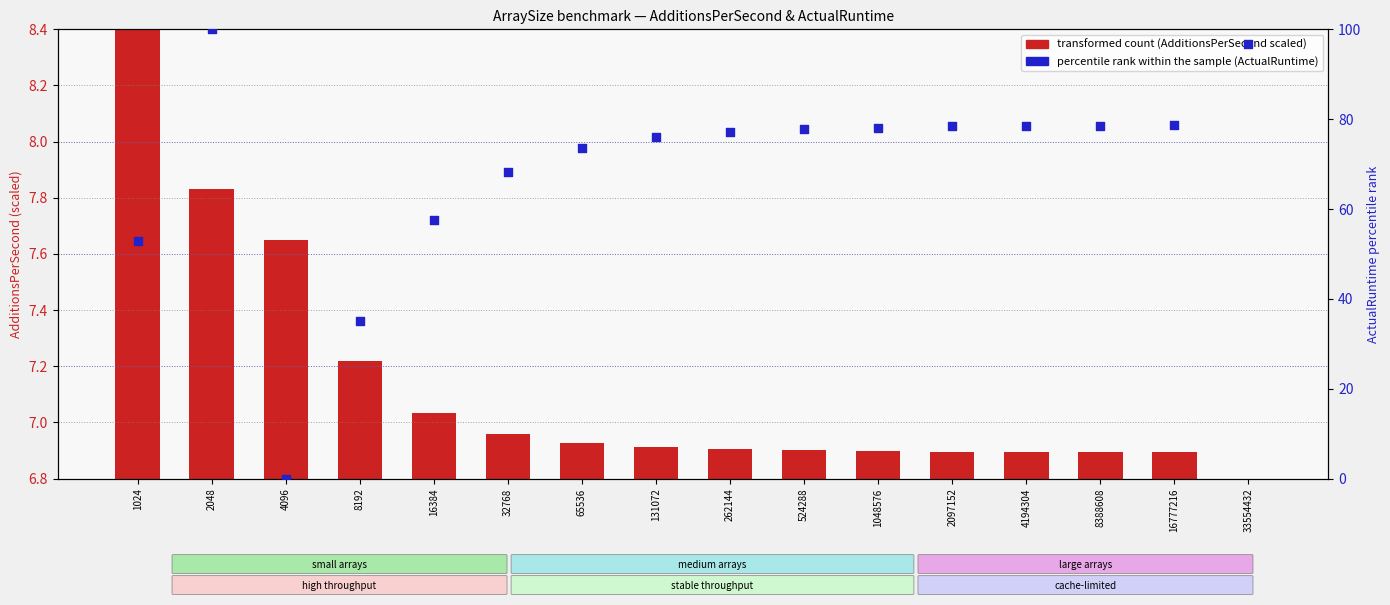

Is the value of percentile rank within sample (ActualRuntime) at 131072 greater than the value of transformed count (scaled AdditionsPerSecond) at 1024?

Yes